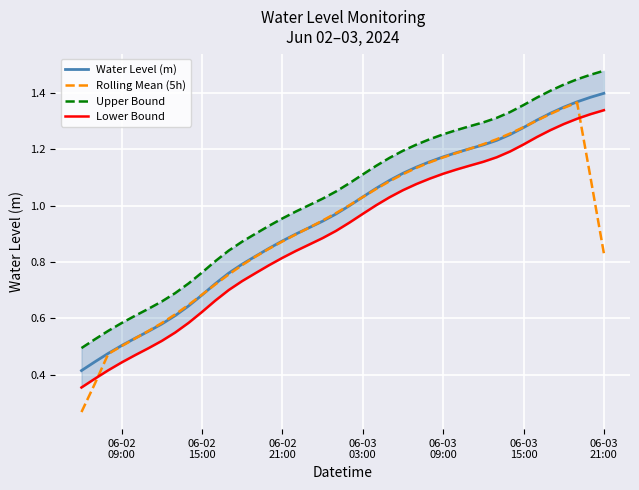

What are all the series names shown in the legend?

Water Level (m), Rolling Mean (5h), Upper Bound, Lower Bound